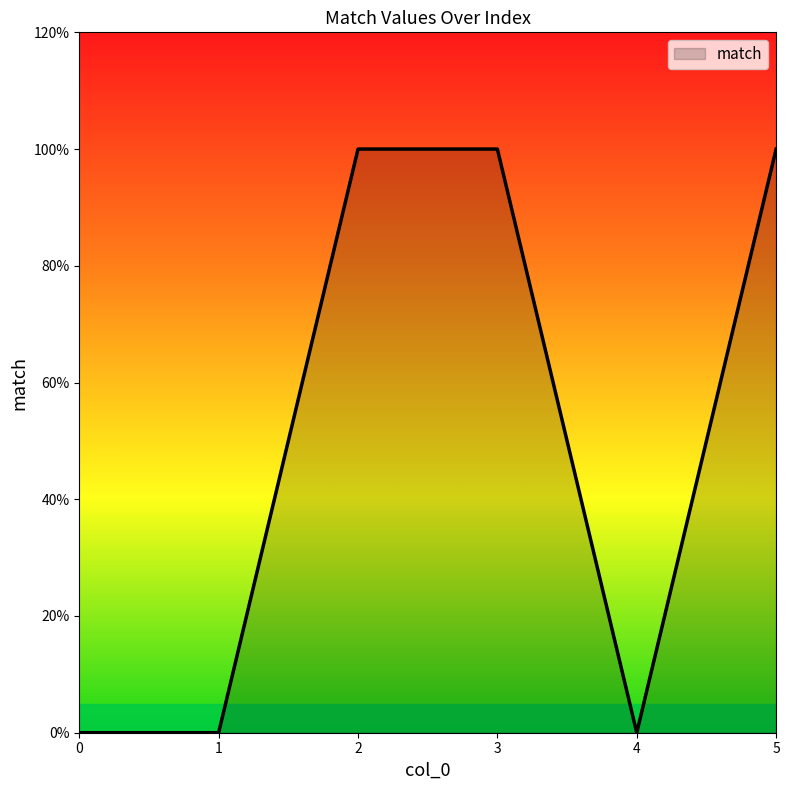

The value at 2 is 2. True or false?

False